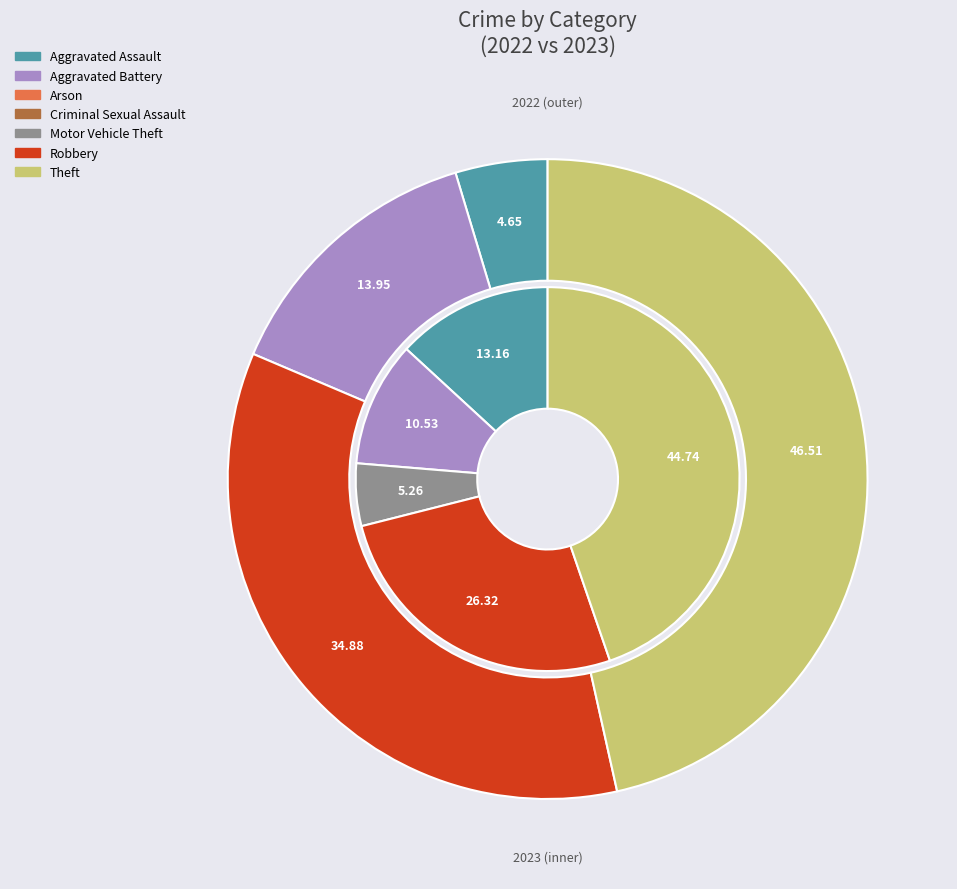

Is there a majority slice in this chart?

No